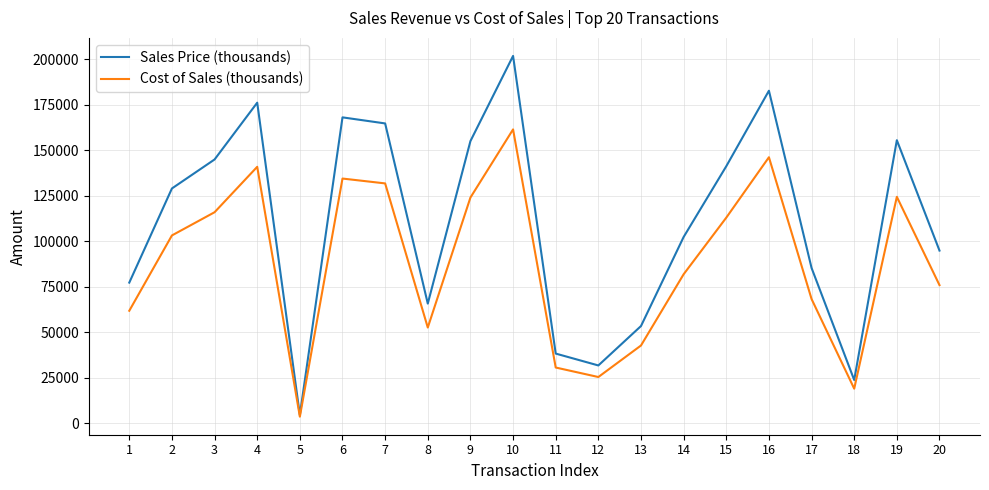

Is it true that Sales Price (thousands) equals 77271.5 at 1?

True